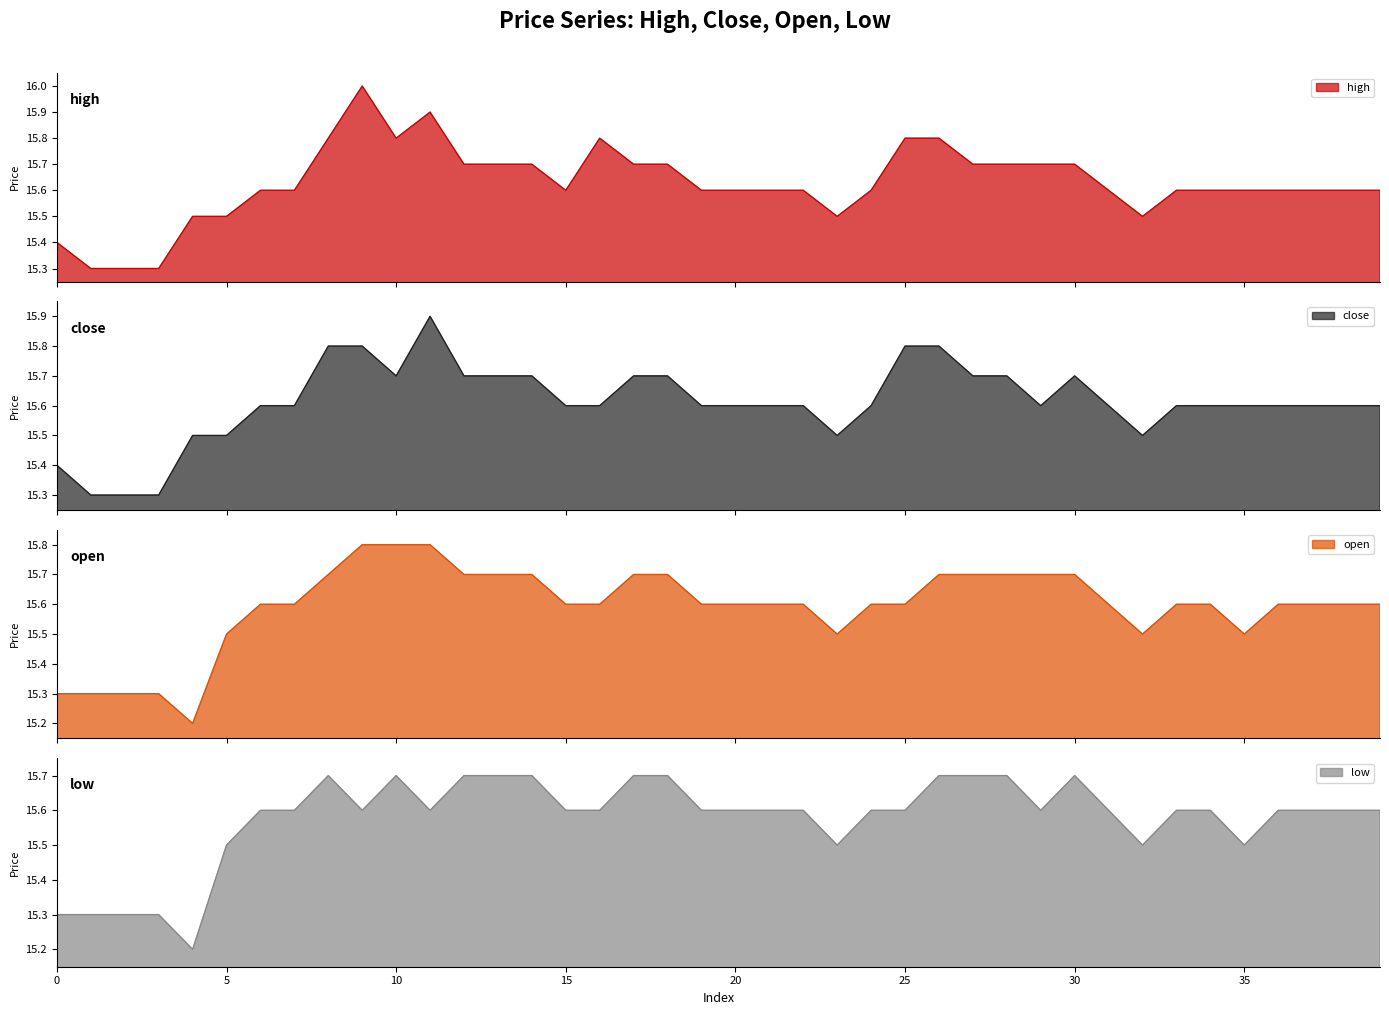

Which series ends up on top after the final intersection of close and open?

close